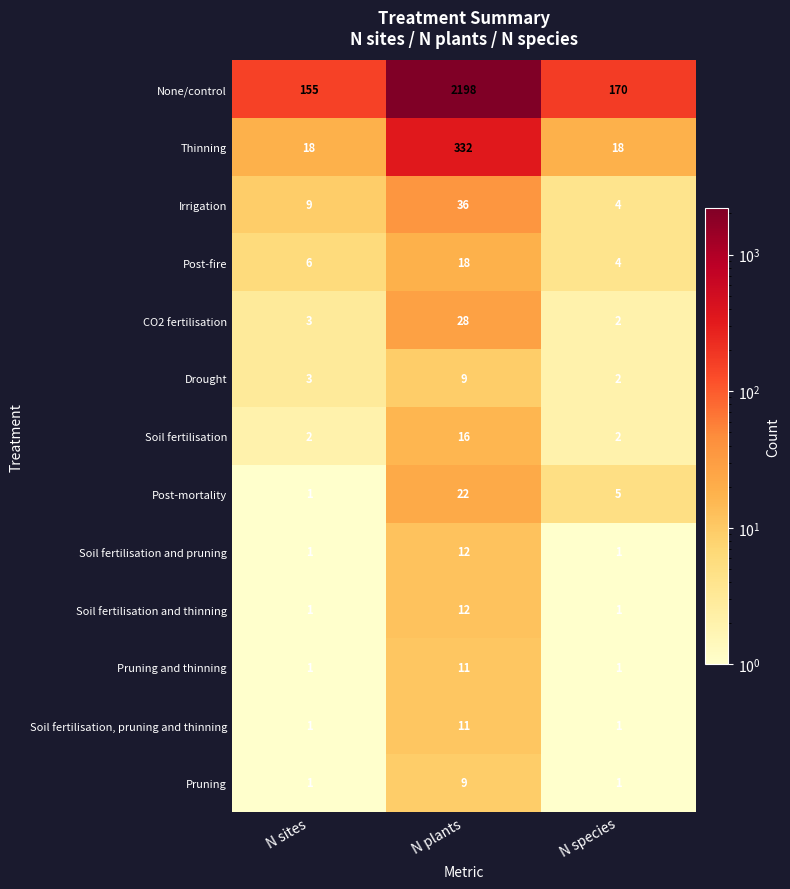

What is the smallest value displayed?

1